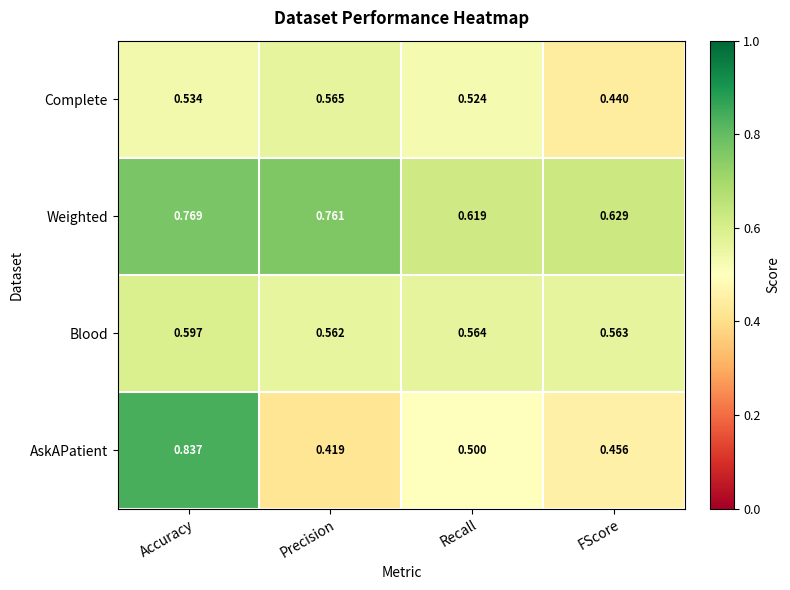

At which label does Weighted reach its minimum?

Recall